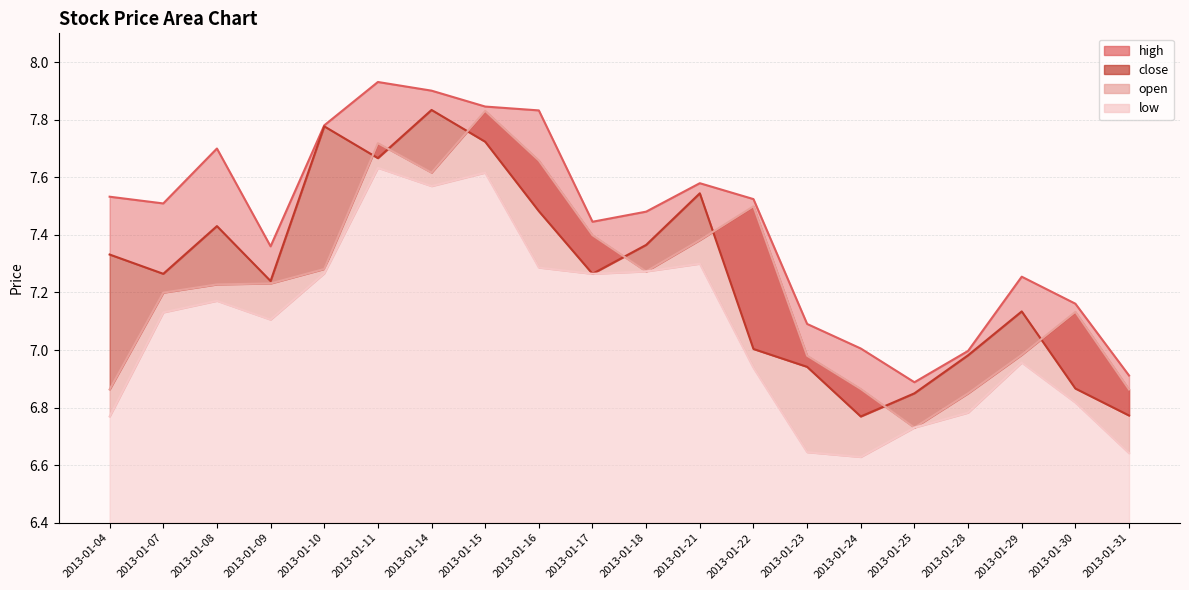

The close series shows 10.6 at 2013-01-09. True or false?

False